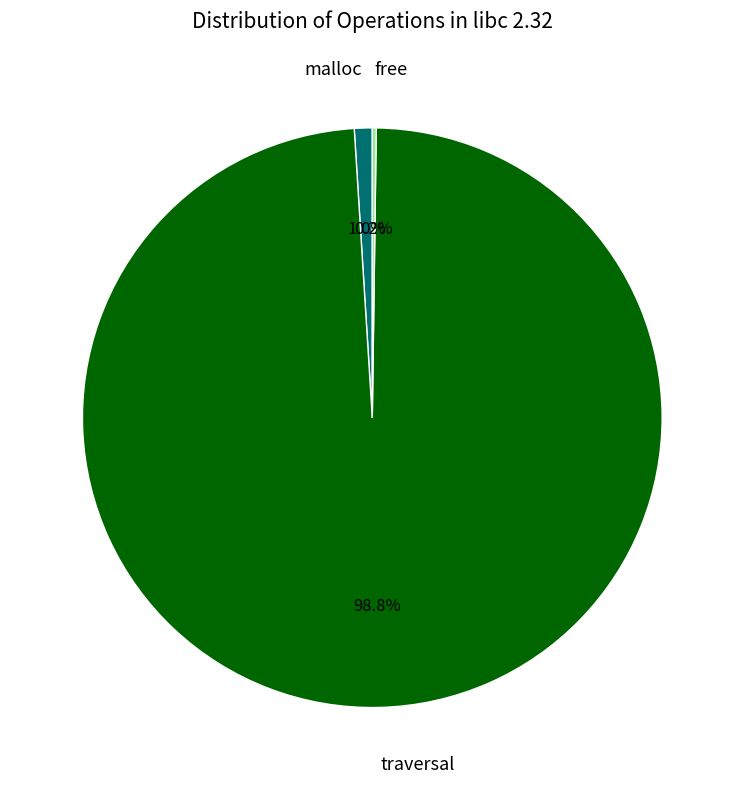

Combined, what portion of the pie is malloc and traversal?

99.8%